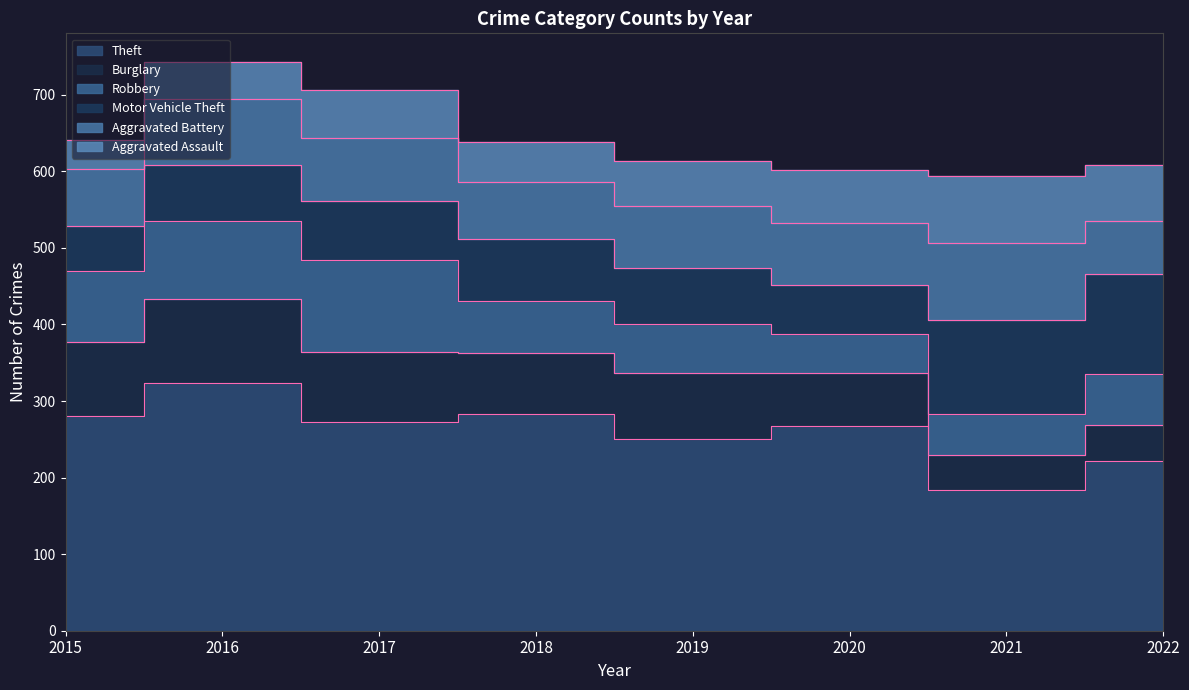

Where is the first local maximum for Theft?

2016